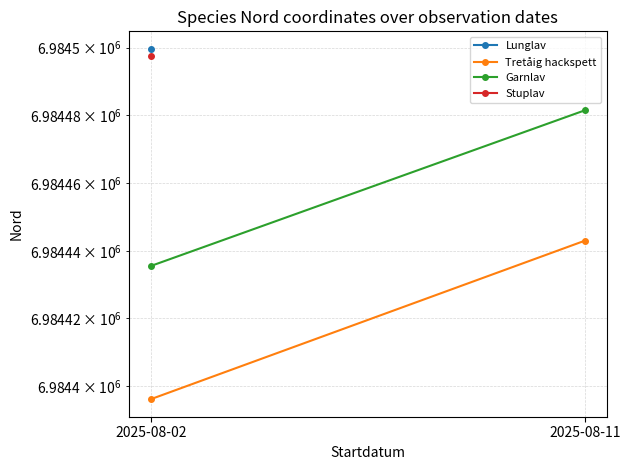

At 2025-08-11, list the series in order from smallest to largest.

Tretåig hackspett, Garnlav